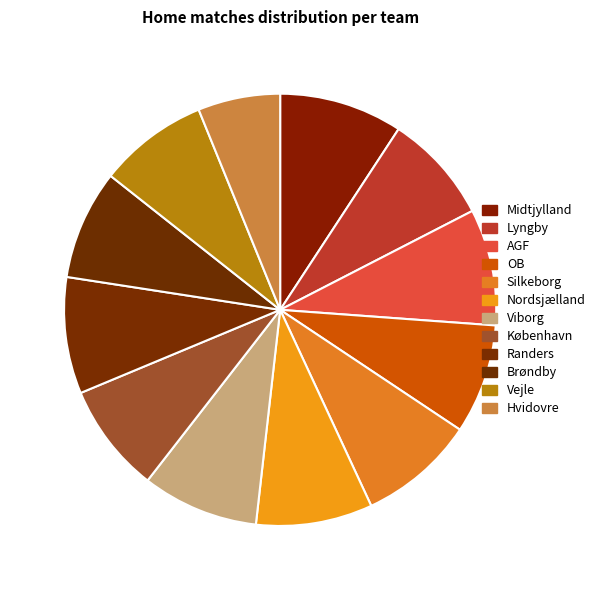

Count the number of slices in the pie.

12